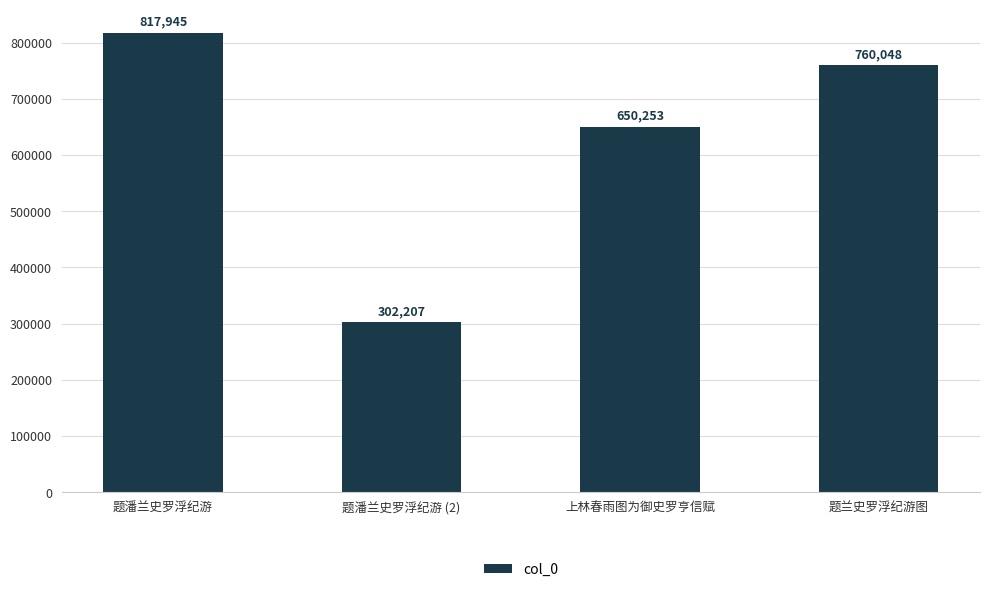

At which label does the data first exceed 760048?

题潘兰史罗浮纪游